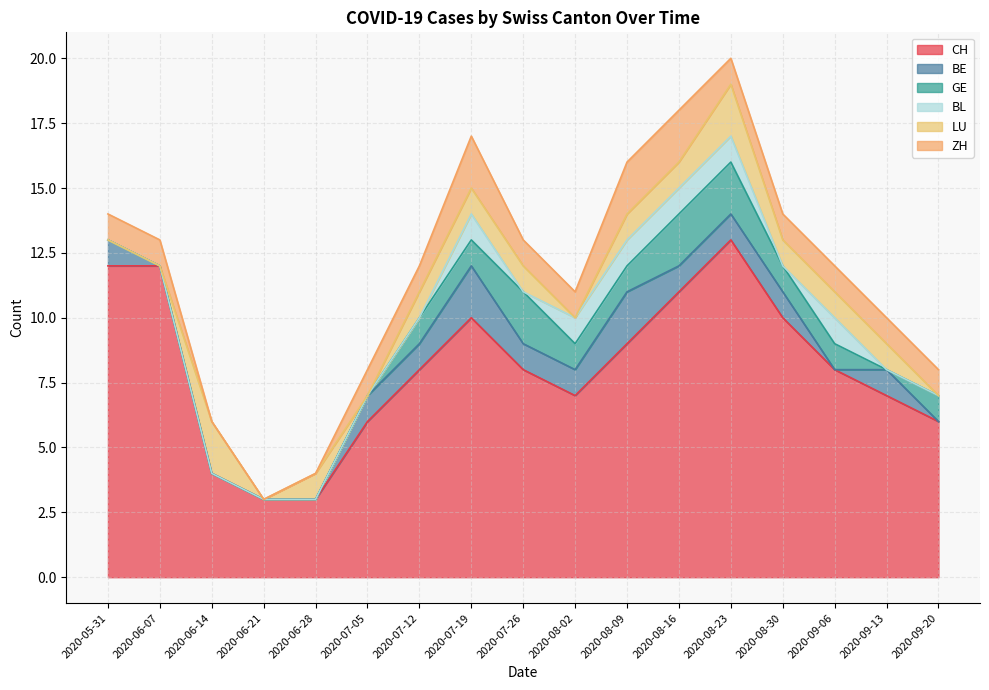

What is the difference between the CH values at 2020-08-30 and 2020-06-28?

7